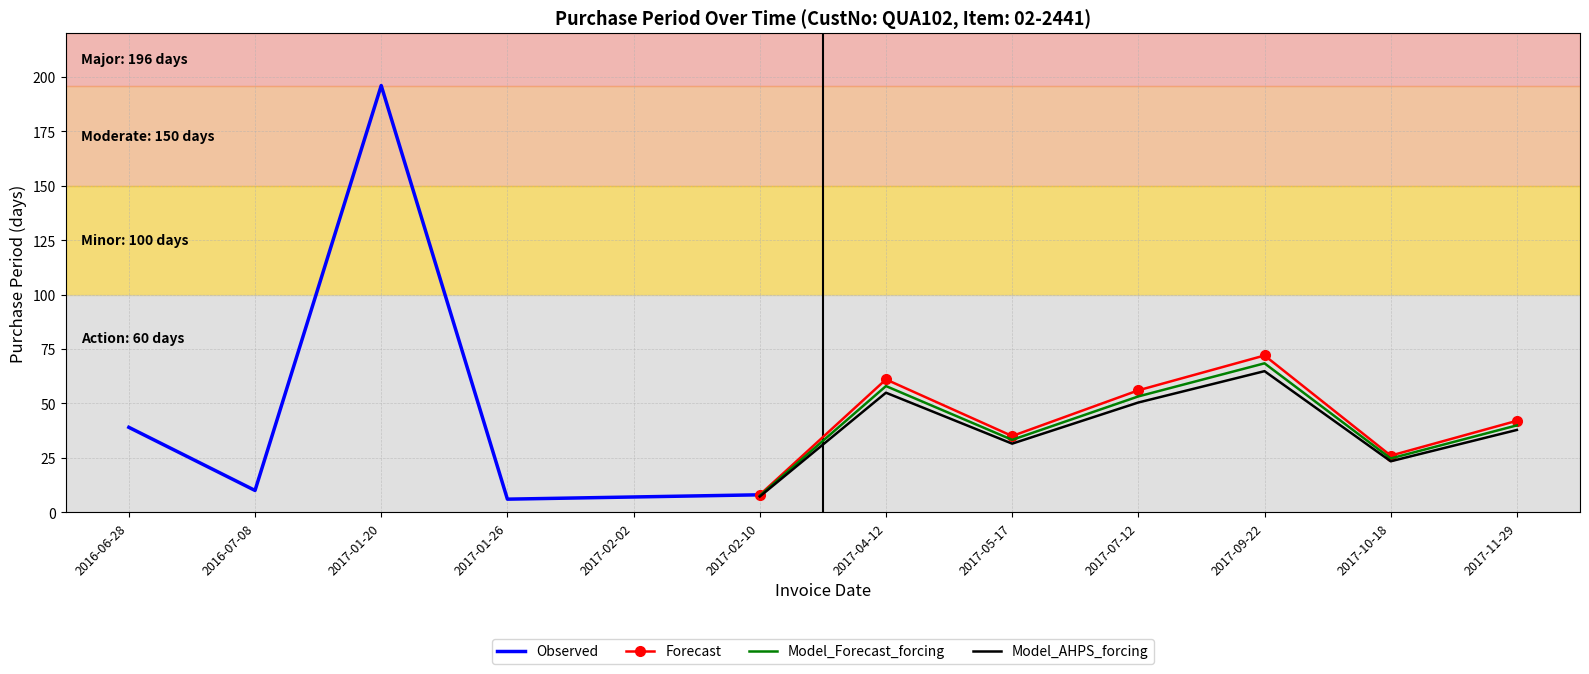

Approximately how many times larger is the value at 2016-07-08 compared to 2017-10-18?

0.4